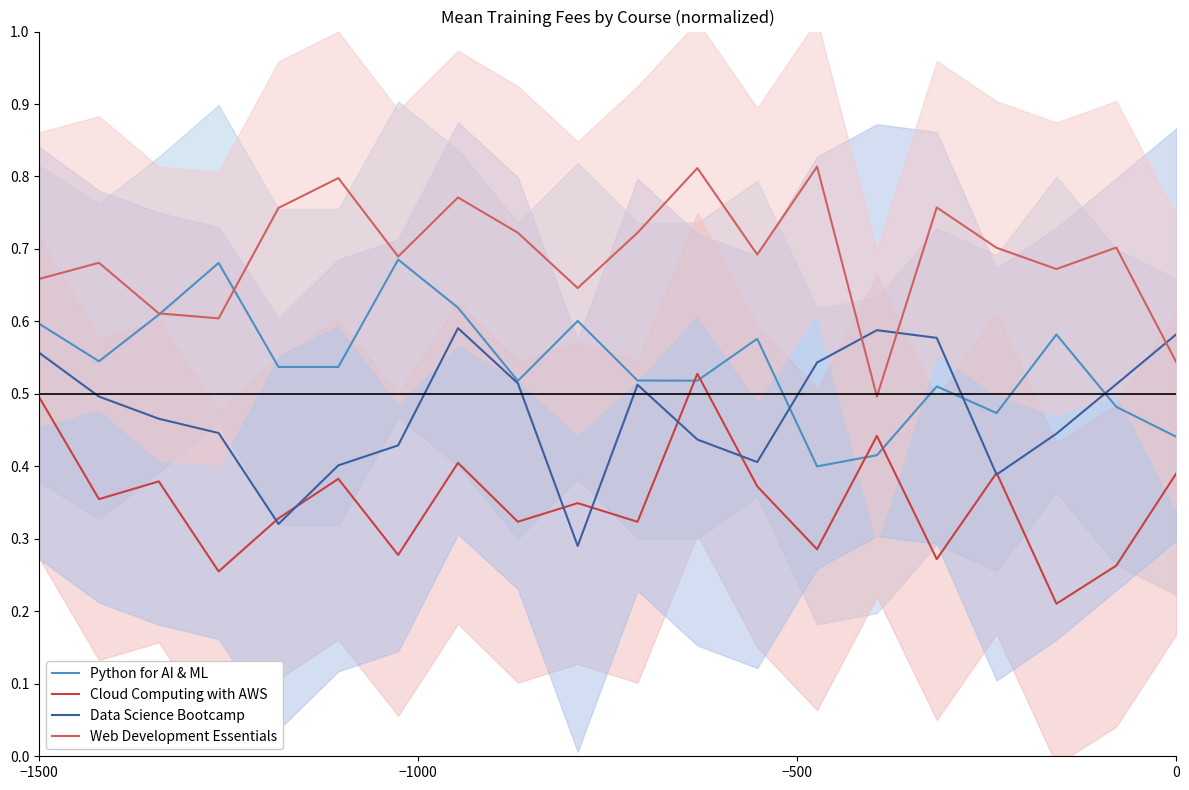

List the series in order of their overall mean, highest first.

Web Development Essentials, Python for AI & ML, Data Science Bootcamp, Cloud Computing with AWS